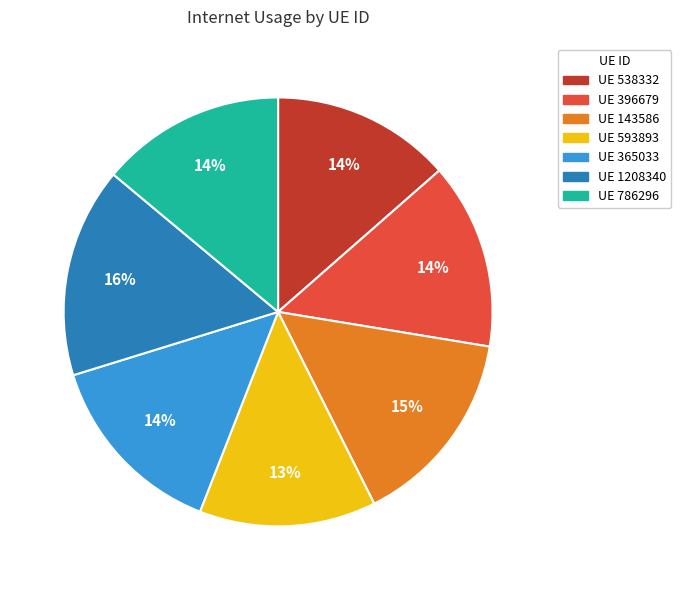

The UE 593893 slice represents 13% of the pie. True or false?

True